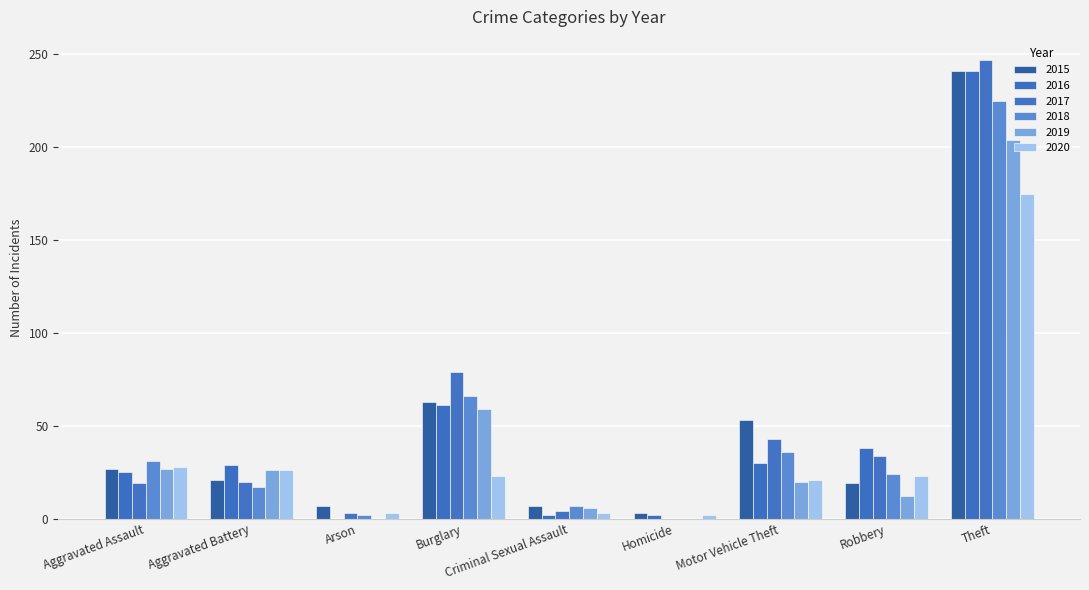

True or false: 2015 has a value of 38 at Aggravated Assault.

False